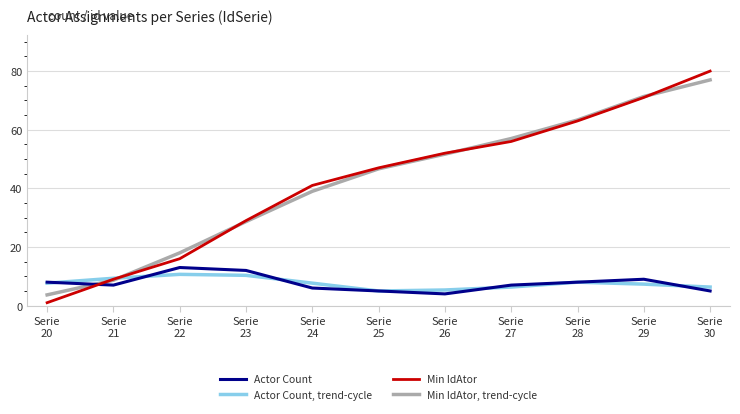

Where do Min IdAtor and Actor Count first cross each other?

Serie
20 and Serie
21